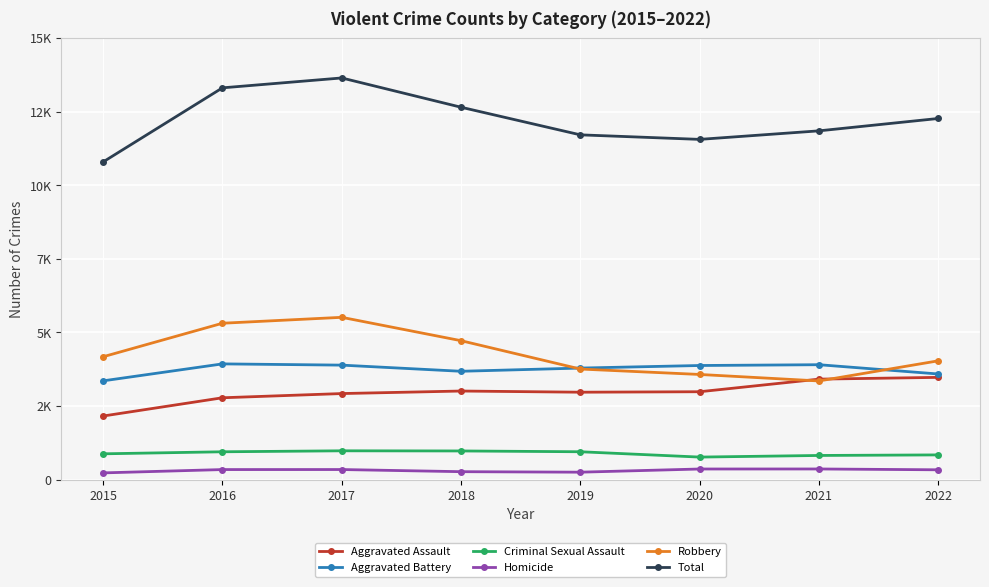

What are all the series names shown in the legend?

Aggravated Assault, Aggravated Battery, Criminal Sexual Assault, Homicide, Robbery, Total